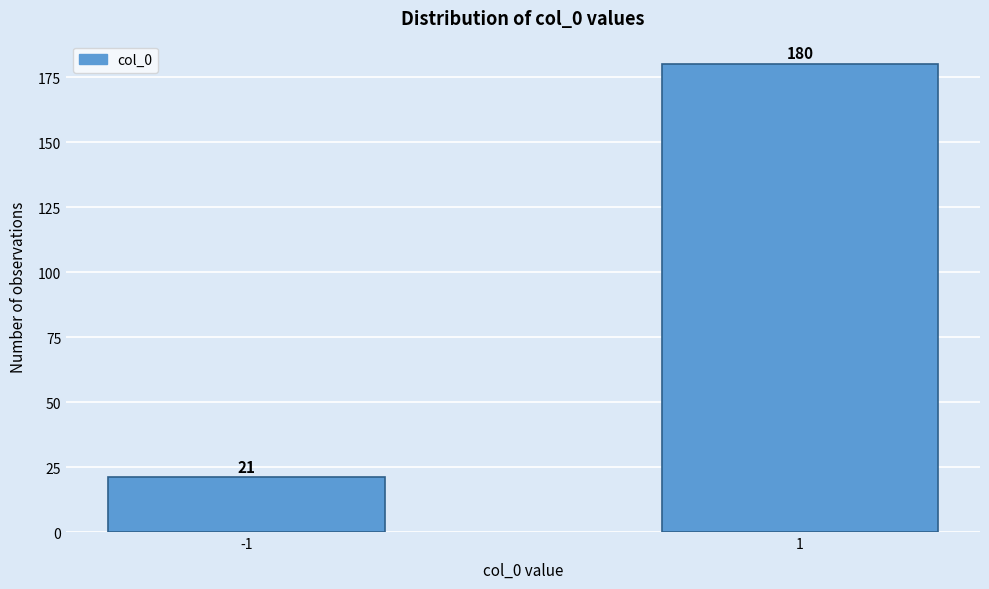

Reading left to right, list all the values displayed in this chart.

21	180